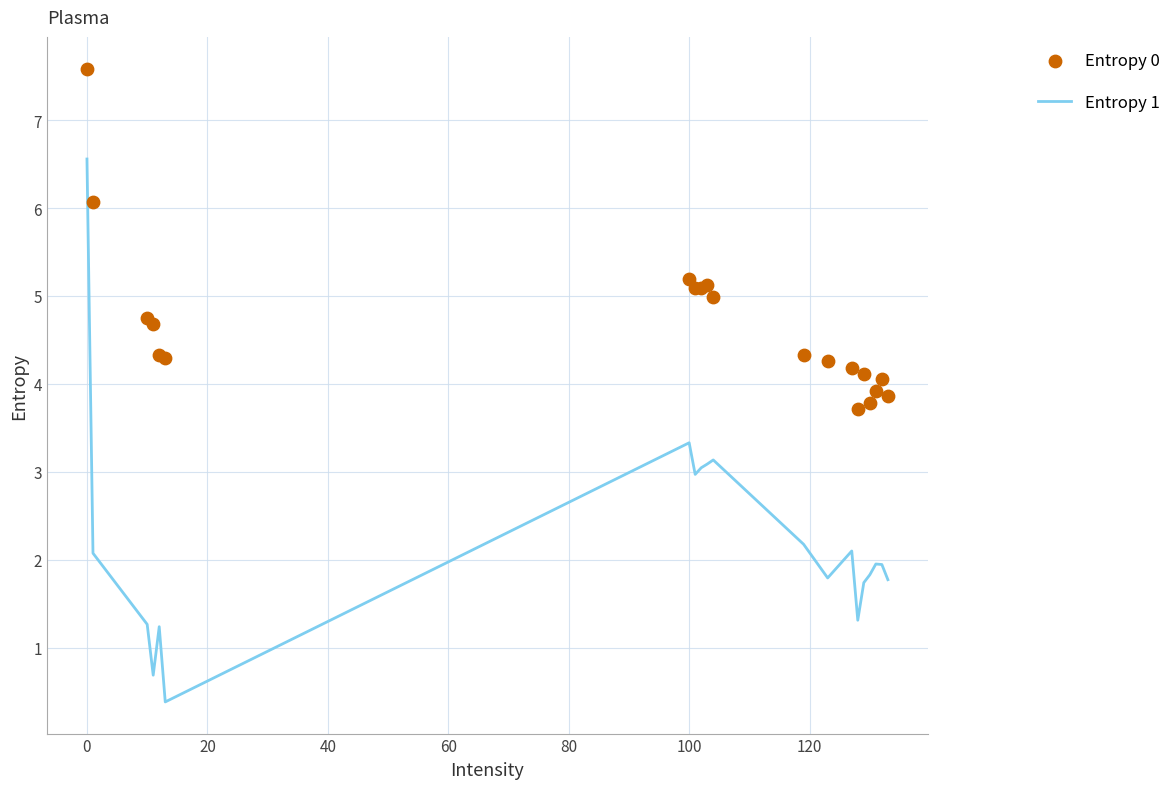

Which series has the widest spread of Y values?

Entropy 1